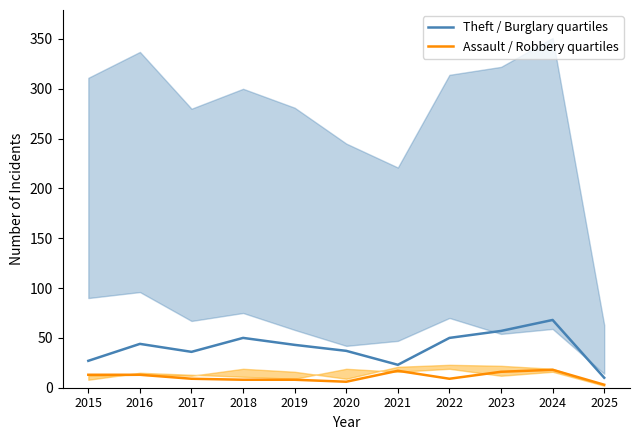

Does the chart display data point markers on the line(s)?

No